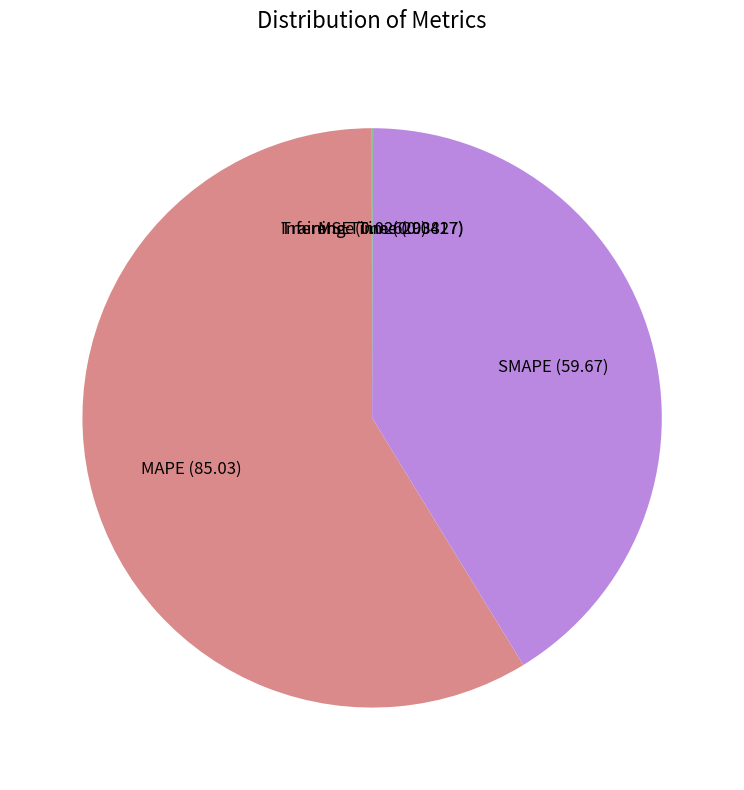

The MAPE slice represents 52% of the pie. True or false?

False